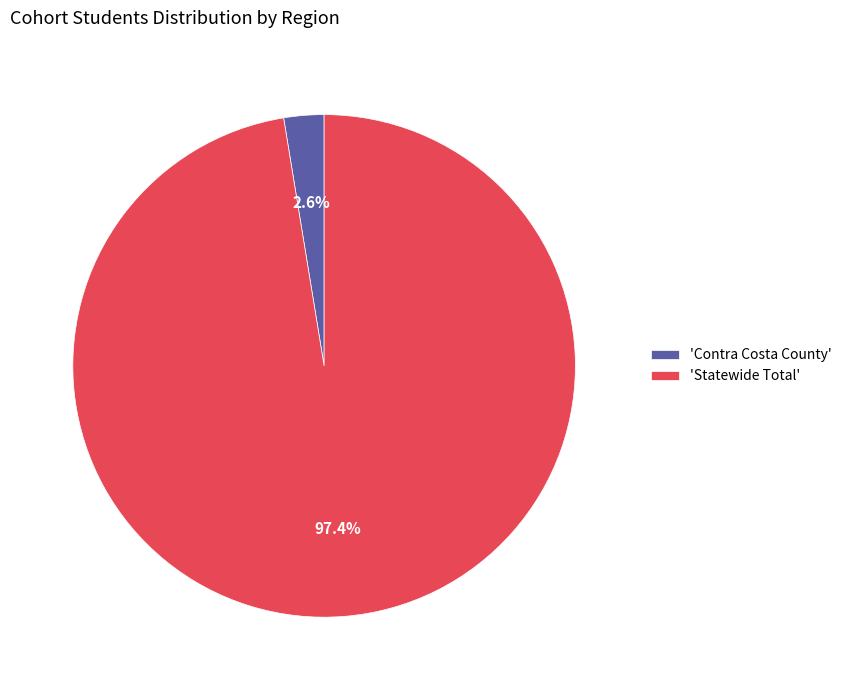

Between 'Statewide Total' and 'Contra Costa County', which is larger?

'Statewide Total'